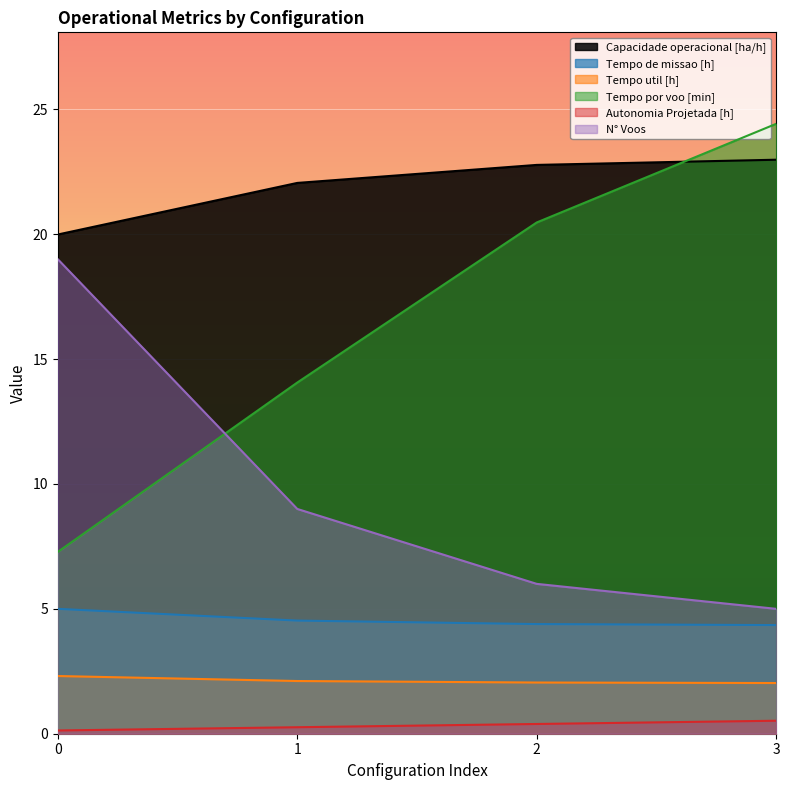

At how many categories does at least one series exceed 1?

4